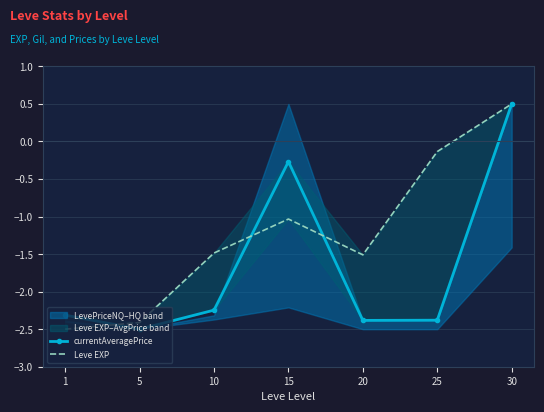

Is this an area chart (filled region under the line)?

No